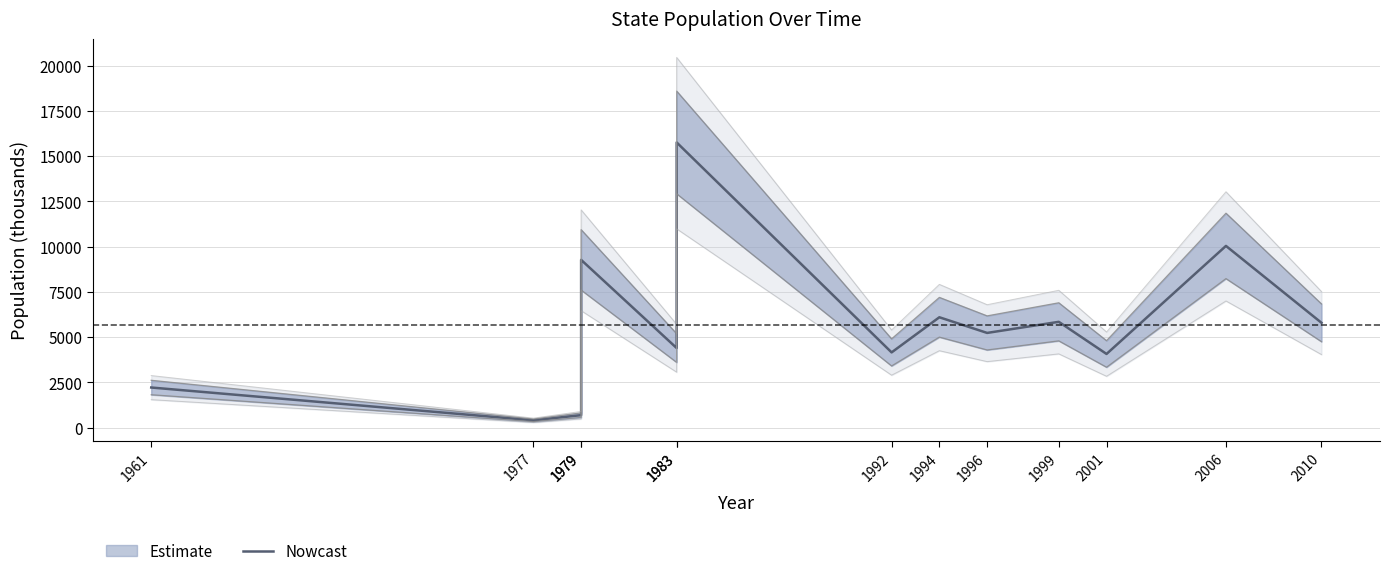

Is this an area chart (filled region under the line)?

No